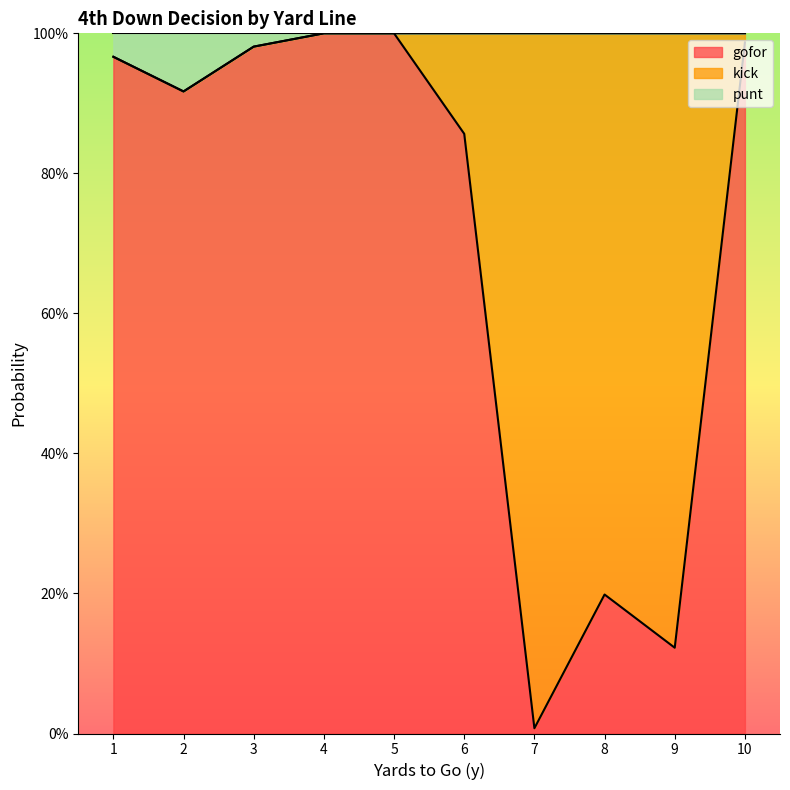

True or false: gofor has more than 0 points higher than both neighbors.

True